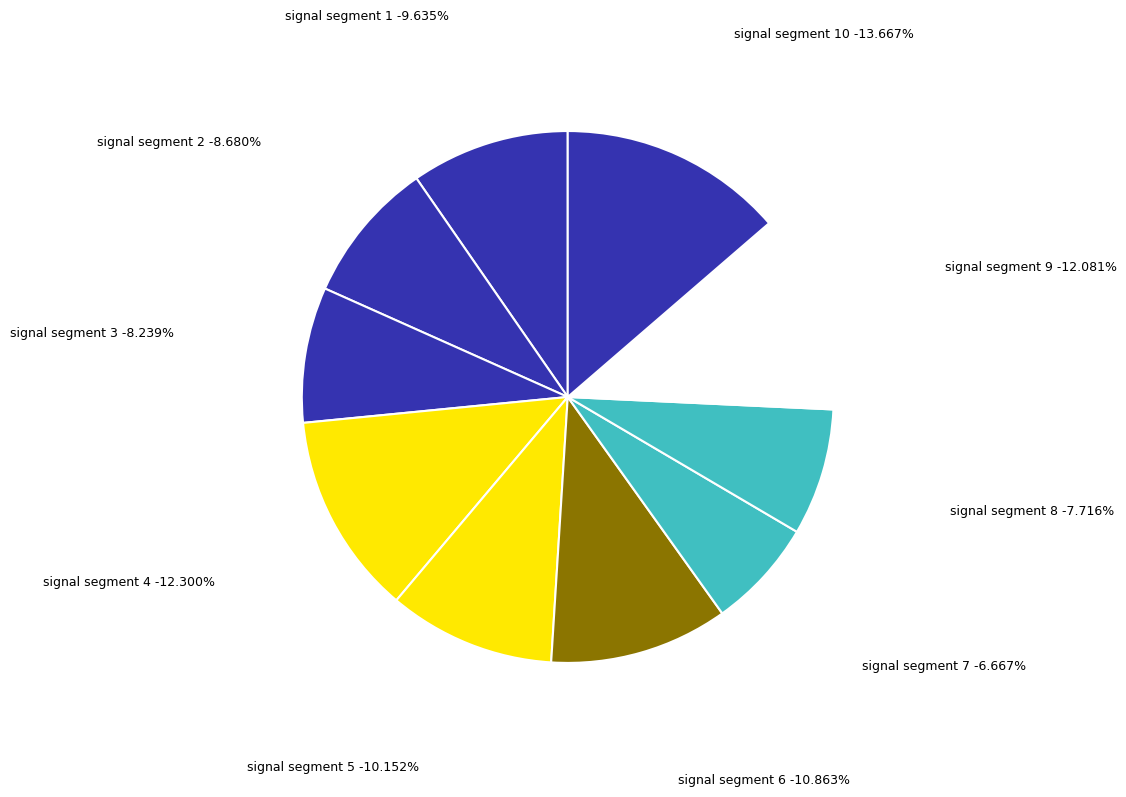

Is there any slice that represents more than half of the pie?

No